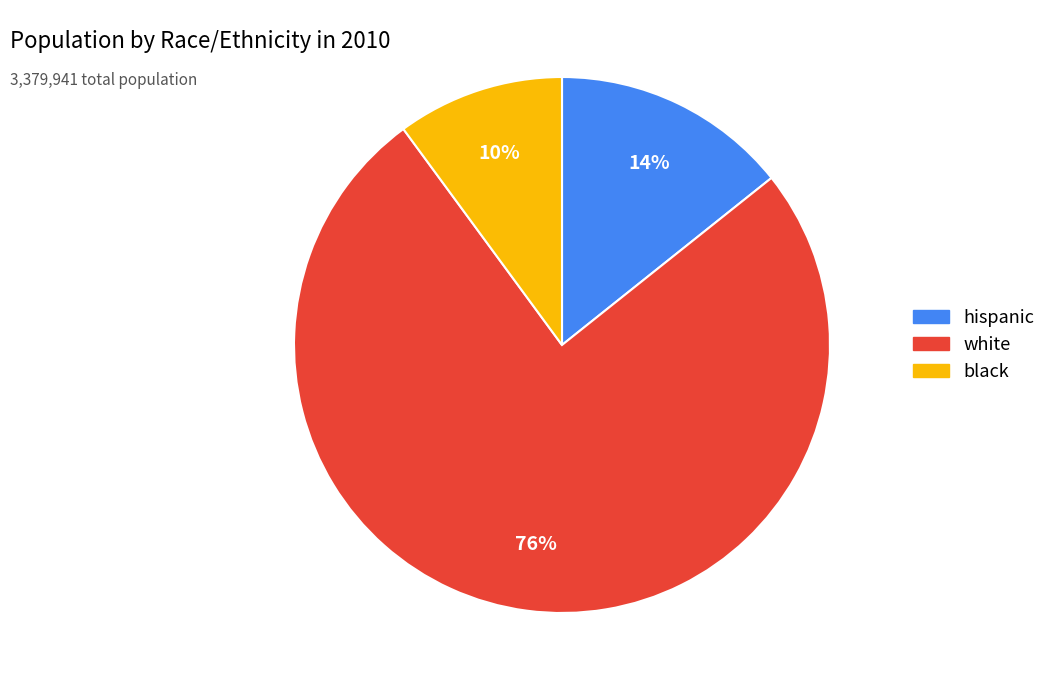

Which category has the smallest portion of the pie?

black